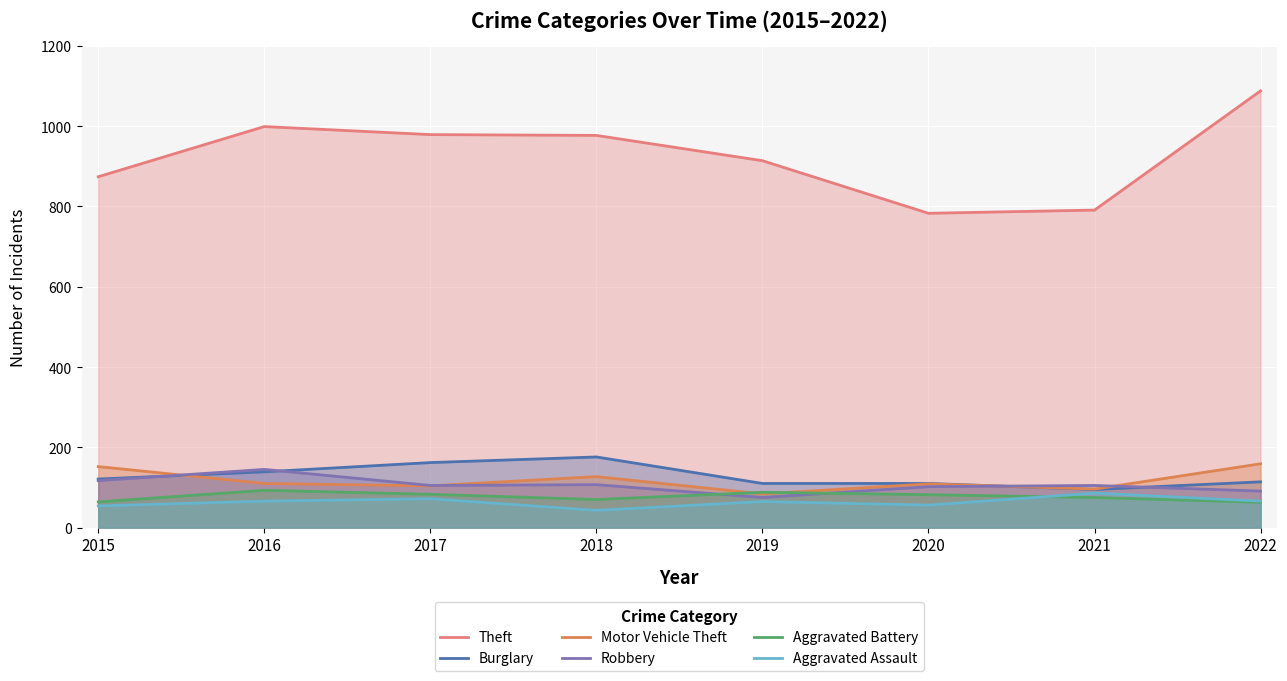

List the series in order of their peak value, highest first.

Theft, Burglary, Motor Vehicle Theft, Robbery, Aggravated Battery, Aggravated Assault